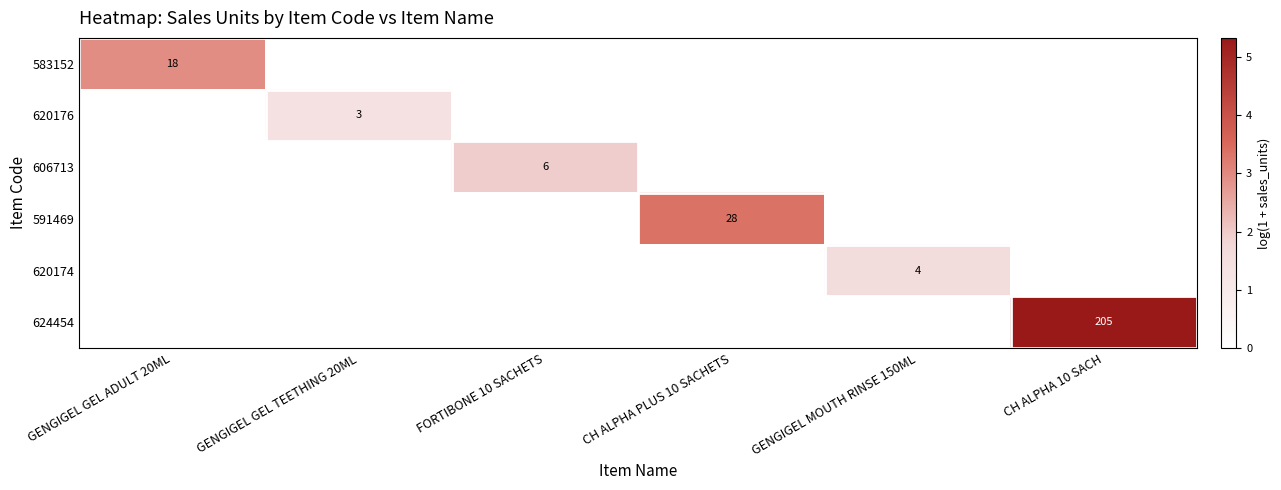

The 591469 series shows 0.0 at GENGIGEL MOUTH RINSE 150ML. True or false?

True